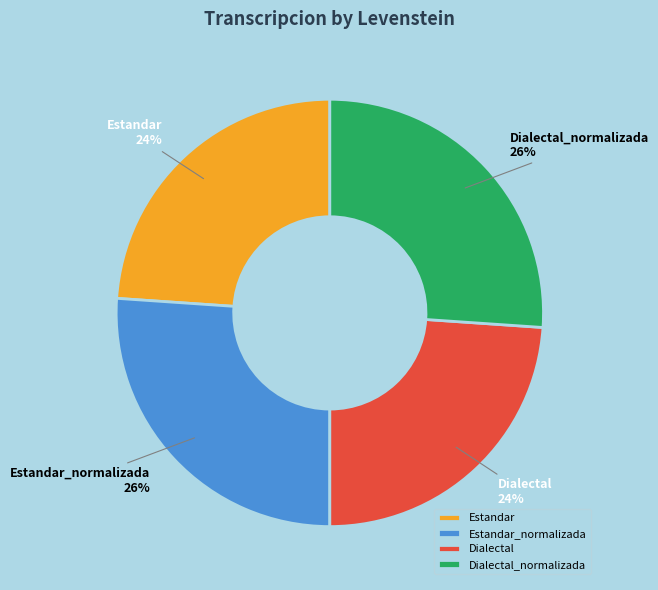

Approximately how many times larger is the value at Dialectal compared to Dialectal_normalizada?

0.9